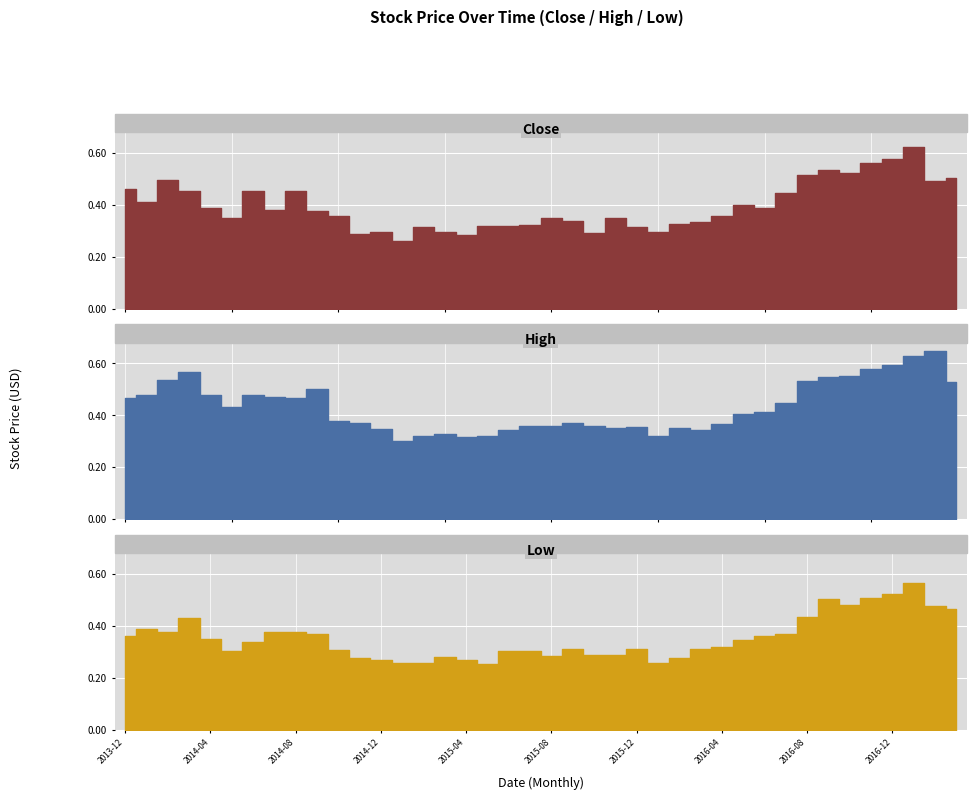

True or false: High and Close cross at least once.

False